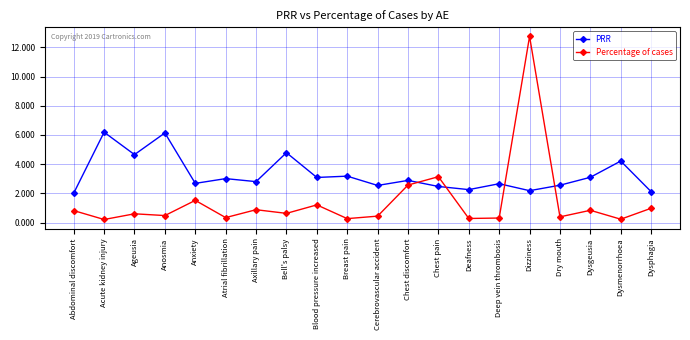

Where is the first local minimum for PRR?

Ageusia